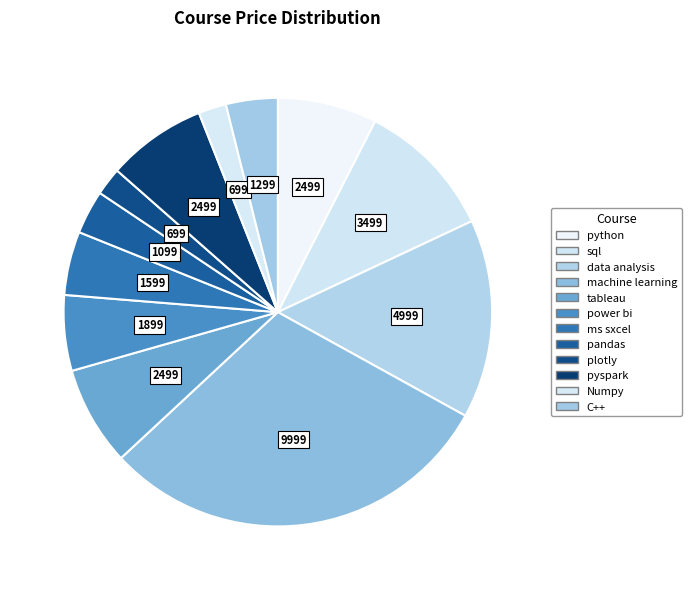

How many slices are in this pie chart?

12